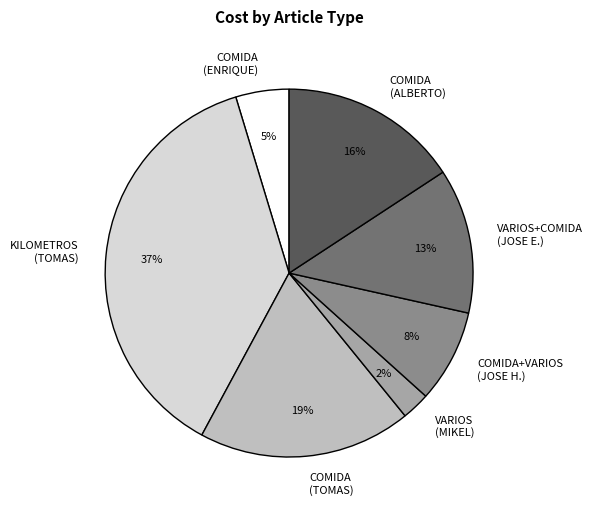

Approximately how many times larger is the value at COMIDA+VARIOS (JOSE H.) compared to COMIDA (TOMAS)?

0.4